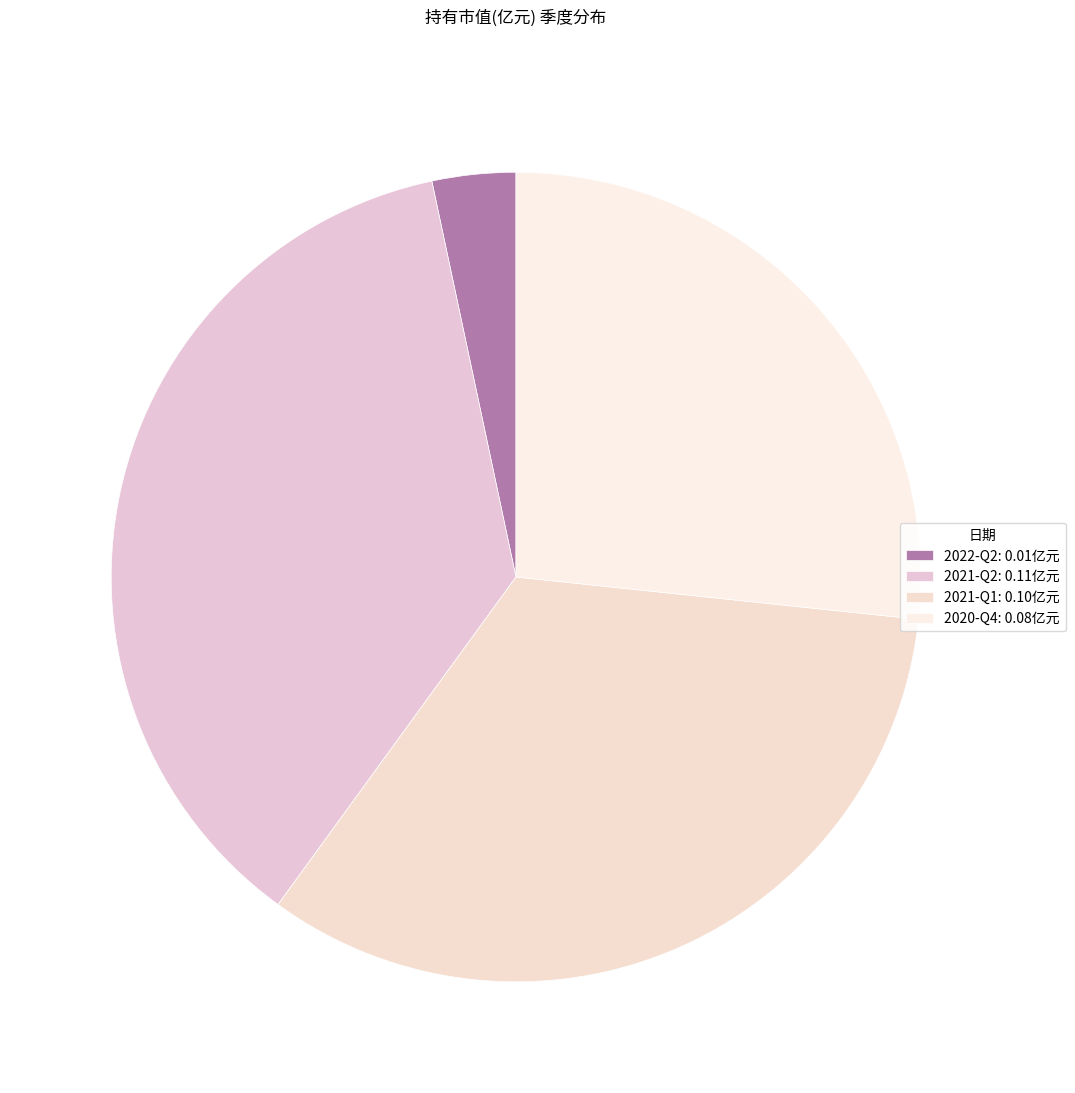

To the nearest percent, what percentage of the pie is 2022-Q2?

3%